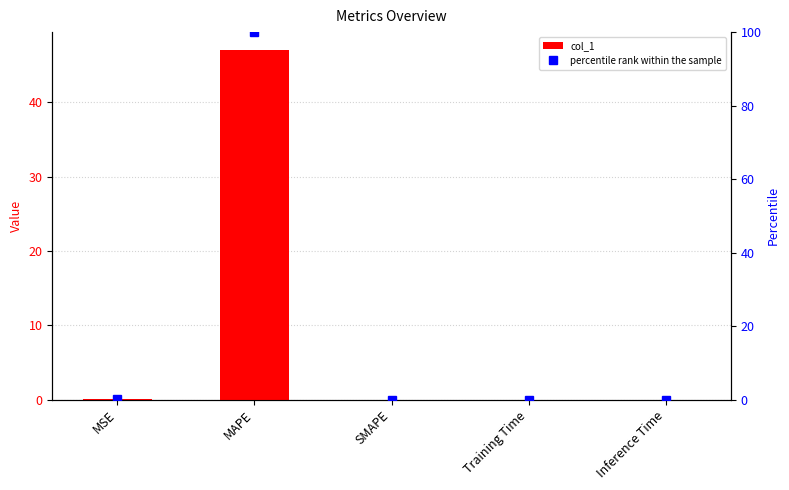

Reading left to right, extract all data points from this chart.

col_1: MSE=0.0	MAPE=47.1	SMAPE=0.0	Training Time=0.0	Inference Time=0.0
percentile rank within the sample: MSE=0.0	MAPE=100.0	SMAPE=0.0	Training Time=0.0	Inference Time=0.0